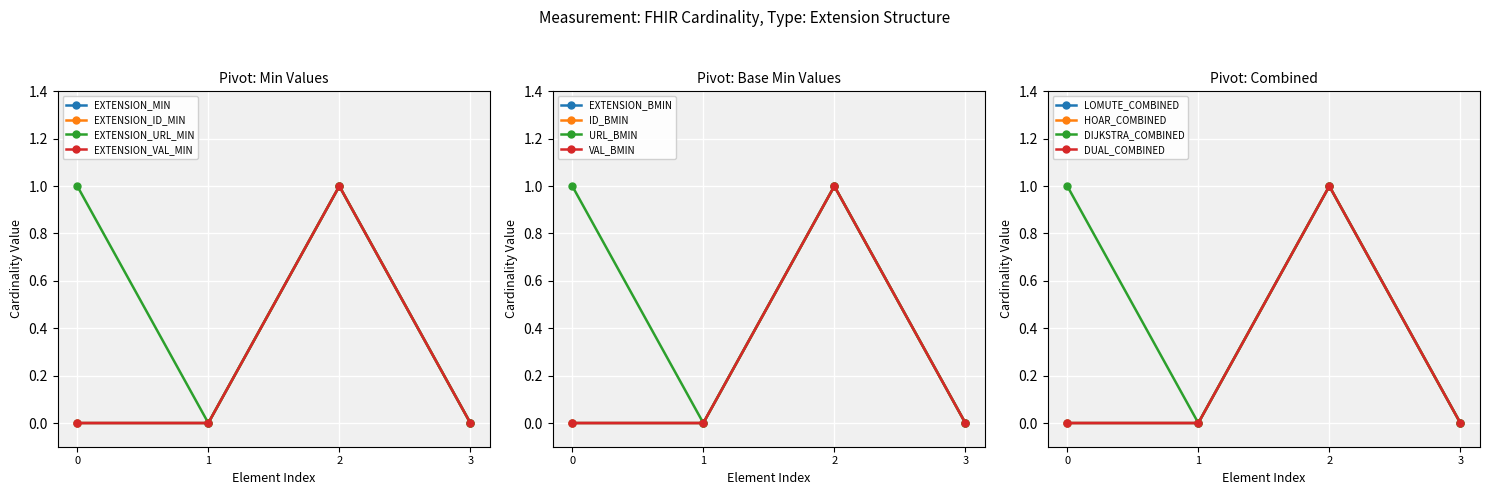

True or false: Min and Base Min cross at least once.

False